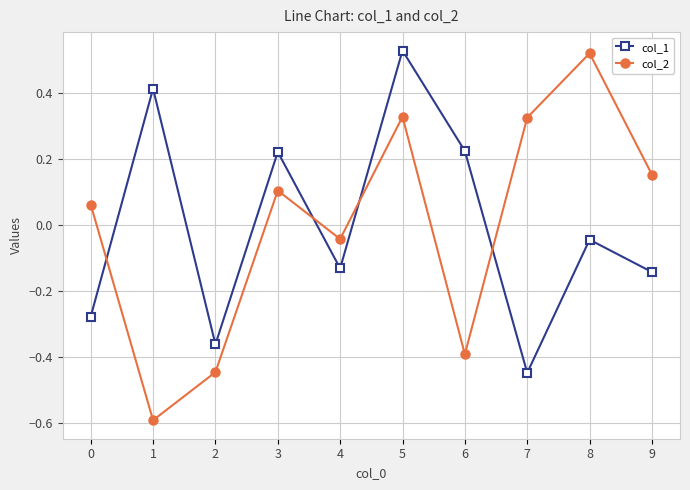

What is the value of the col_2 point at the 2nd from the left?

-0.6